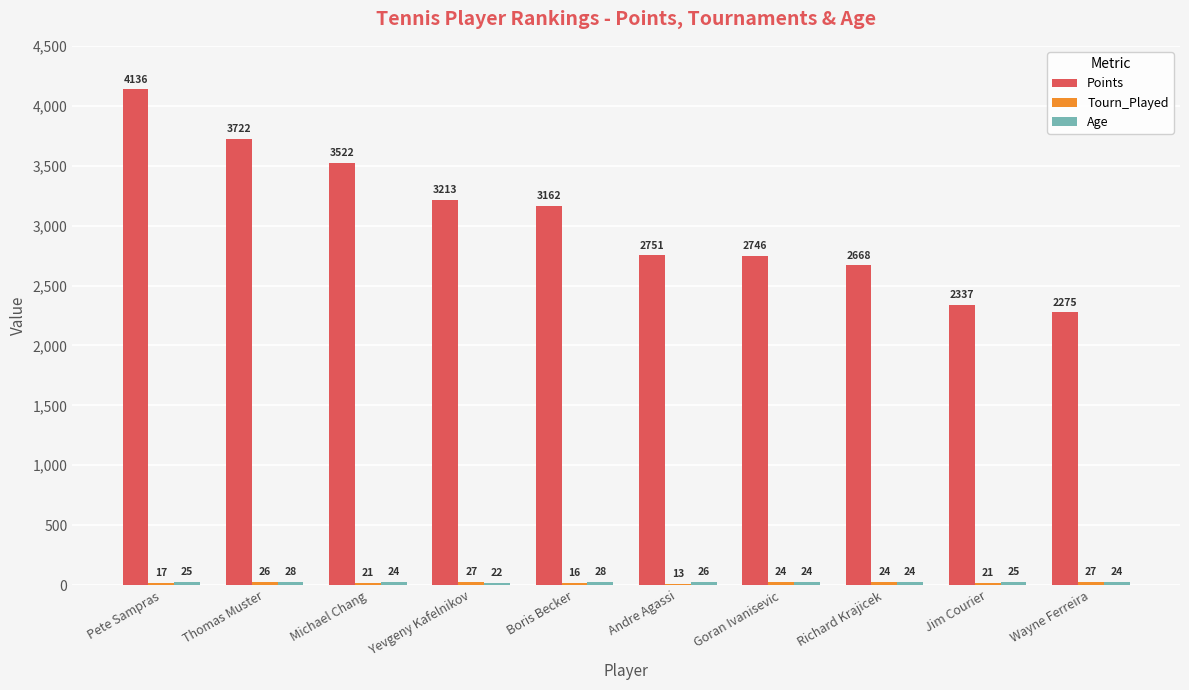

Where does the Points series first go above 3162?

Pete Sampras